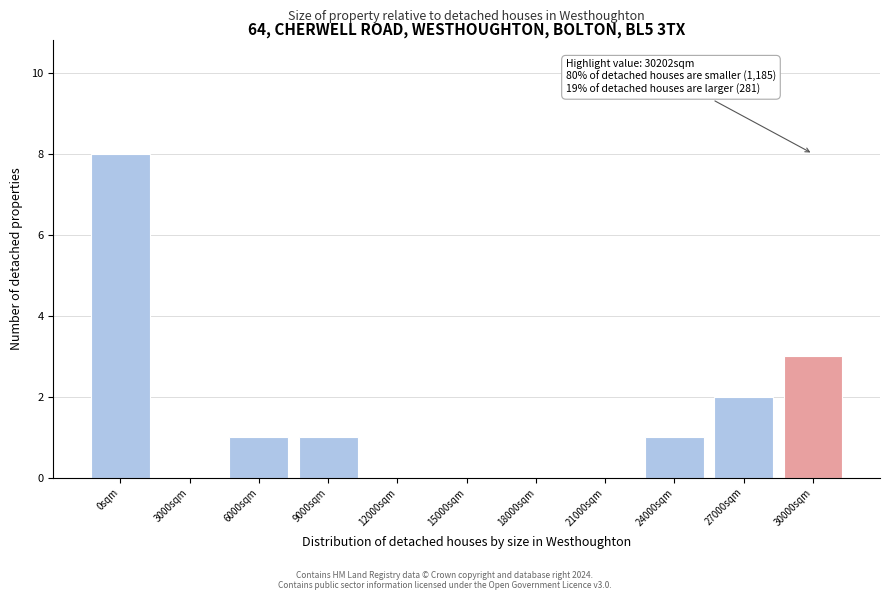

Reading right to left, list all the values displayed in this chart.

30000sqm=3	27000sqm=2	24000sqm=1	21000sqm=0	18000sqm=0	15000sqm=0	12000sqm=0	9000sqm=1	6000sqm=1	3000sqm=0	0sqm=8